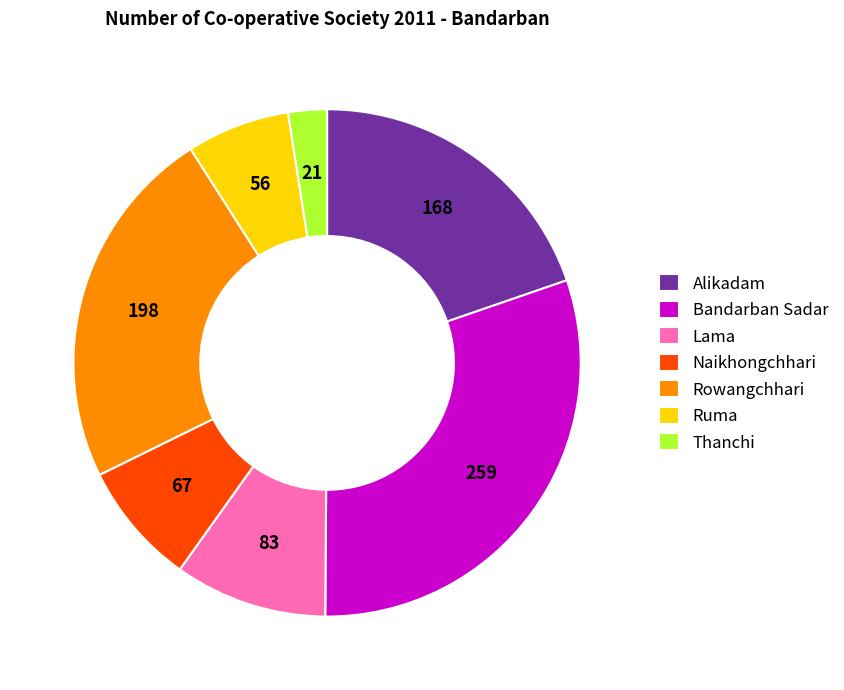

Rank the categories by value from highest to lowest.

Bandarban Sadar, Rowangchhari, Alikadam, Lama, Naikhongchhari, Ruma, Thanchi